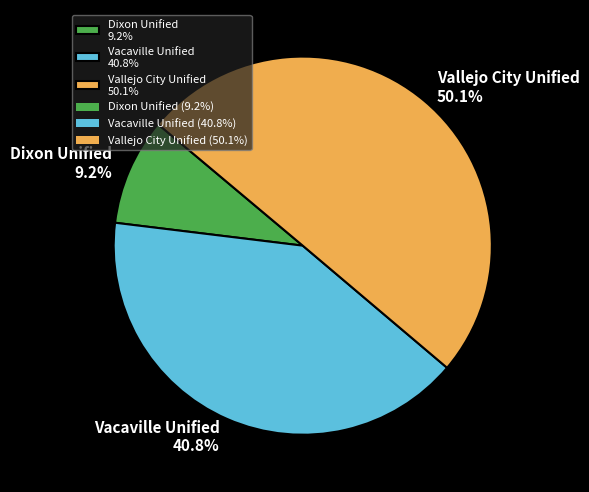

The Dixon Unified slice represents 16% of the pie. True or false?

False